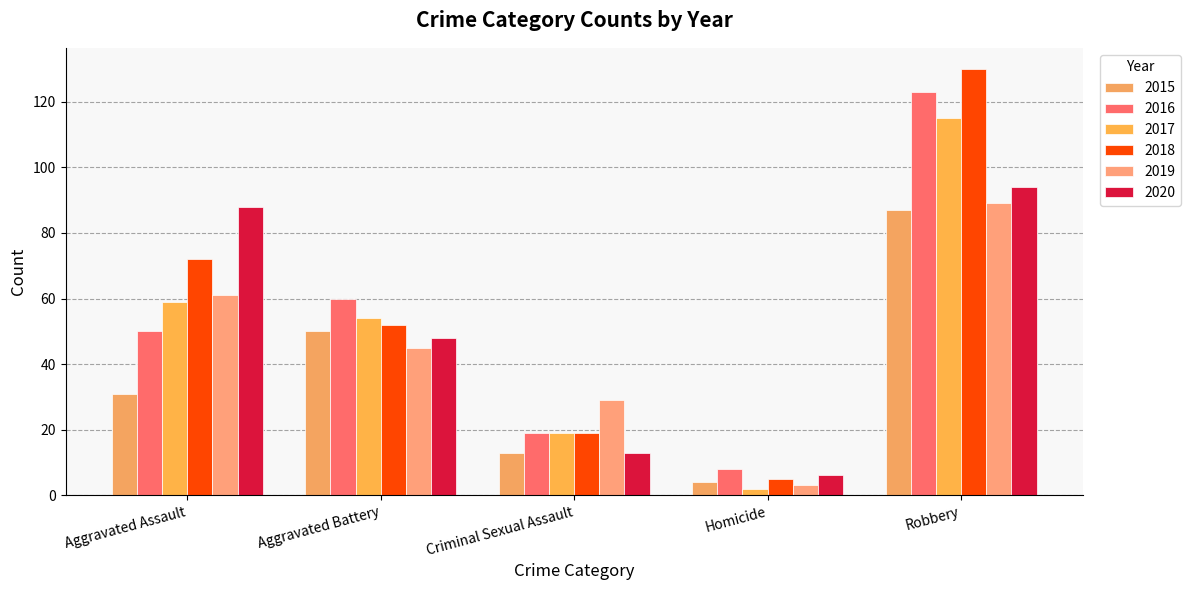

At which category is the sum across all series the highest?

Robbery